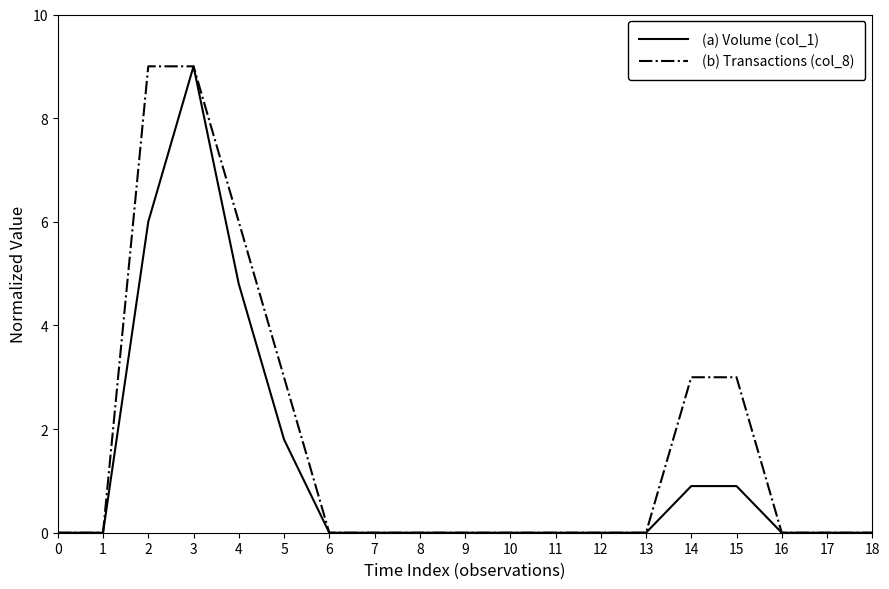

Rank the series by their average value, from highest to lowest.

(b) Transactions (col_8), (a) Volume (col_1)